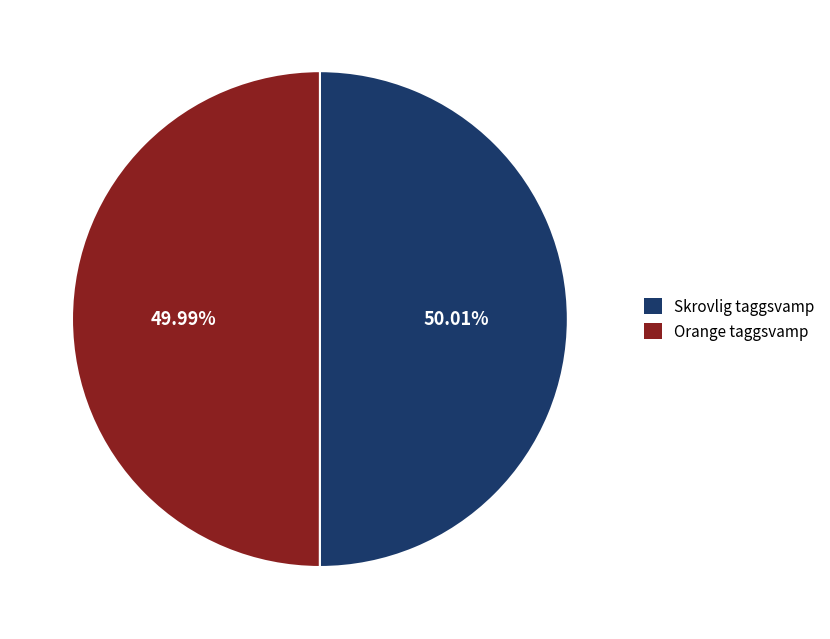

Do Orange taggsvamp and Skrovlig taggsvamp together represent more than half of the pie?

Yes